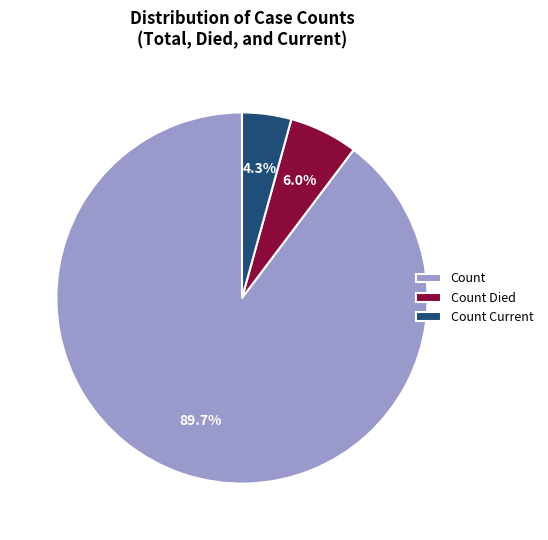

What is the total percentage of Count and Count Current?

94.0%